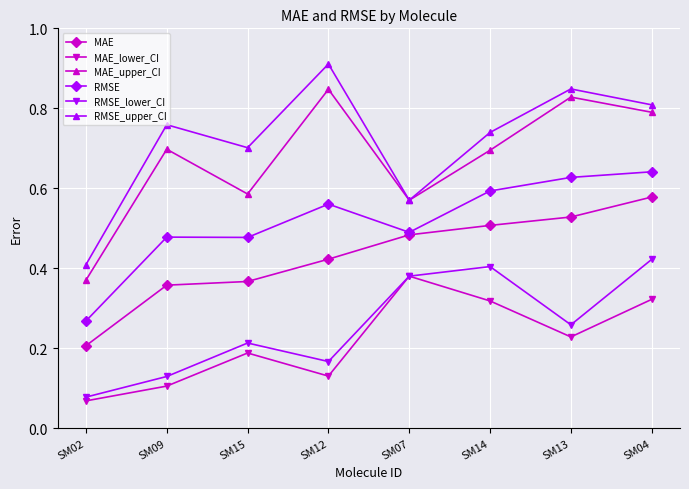

What is the label of the 2nd point from the right?

SM13